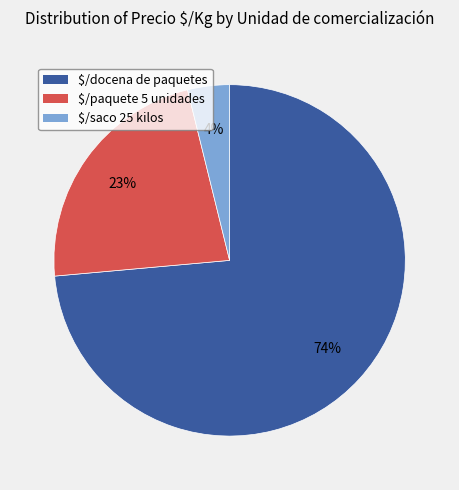

Count the number of slices in the pie.

3